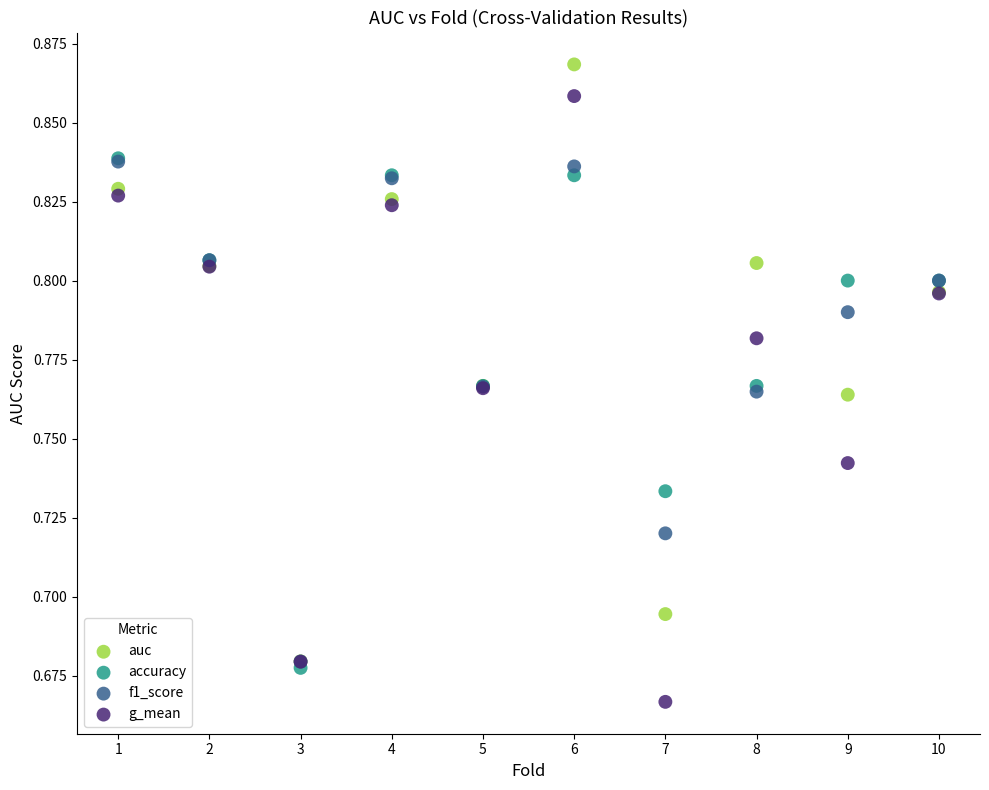

Which series reaches the maximum Y coordinate?

auc